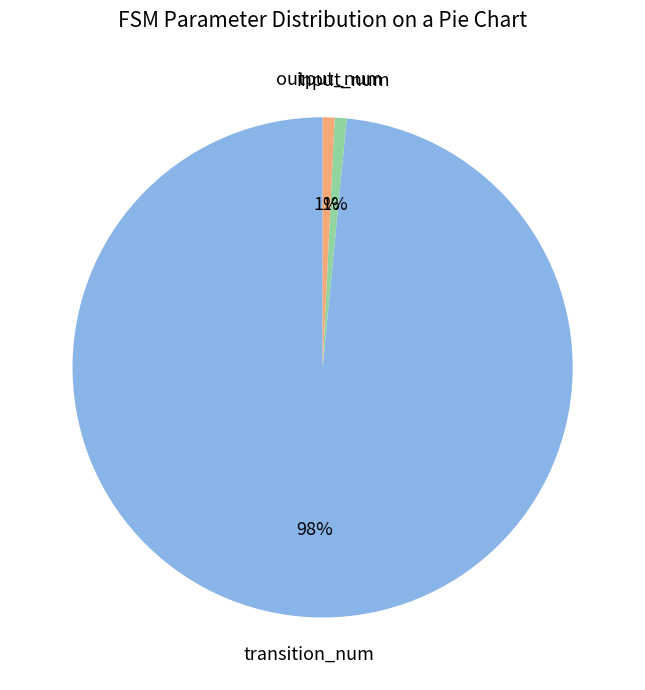

To the nearest percent, what is the average slice percentage?

33%